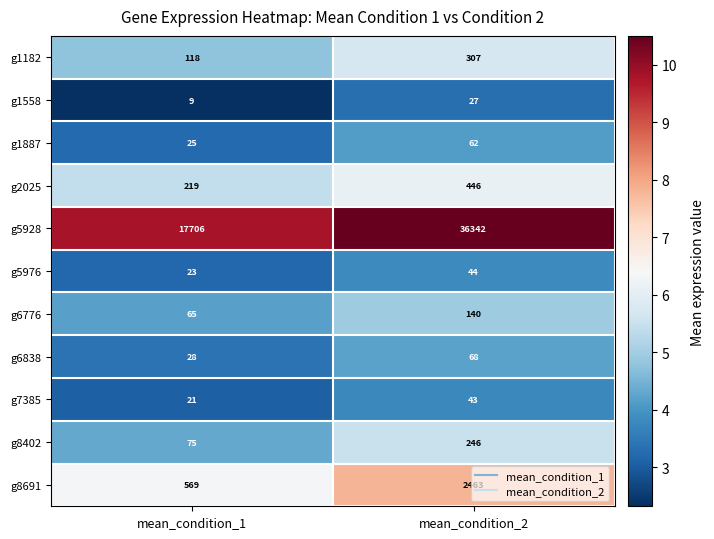

What is the total value across all series at mean_condition_2?

40188